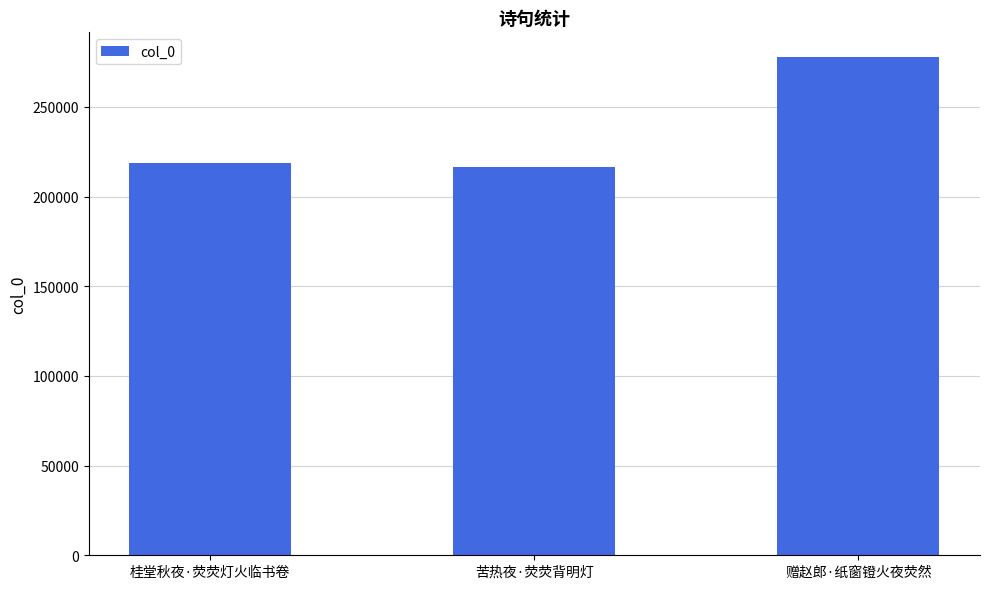

At which category does the chart reach its peak across all series?

赠赵郎·纸窗镫火夜荧然